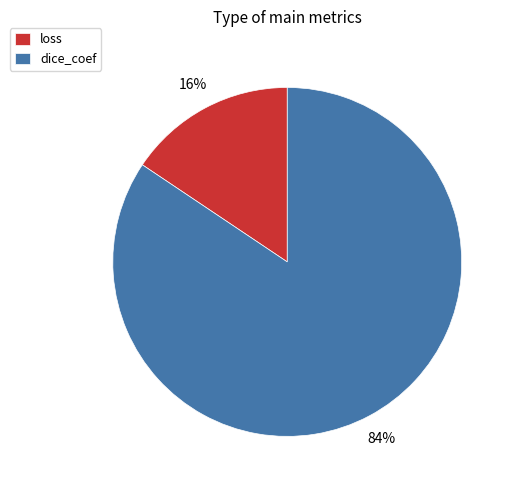

True or false: dice_coef accounts for 79% of the total.

False